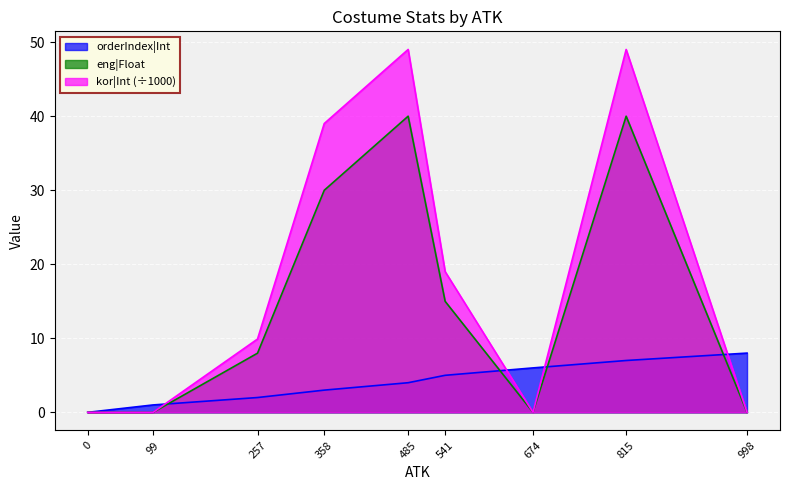

Which series has the largest total across all categories?

kor|Int (÷1000)